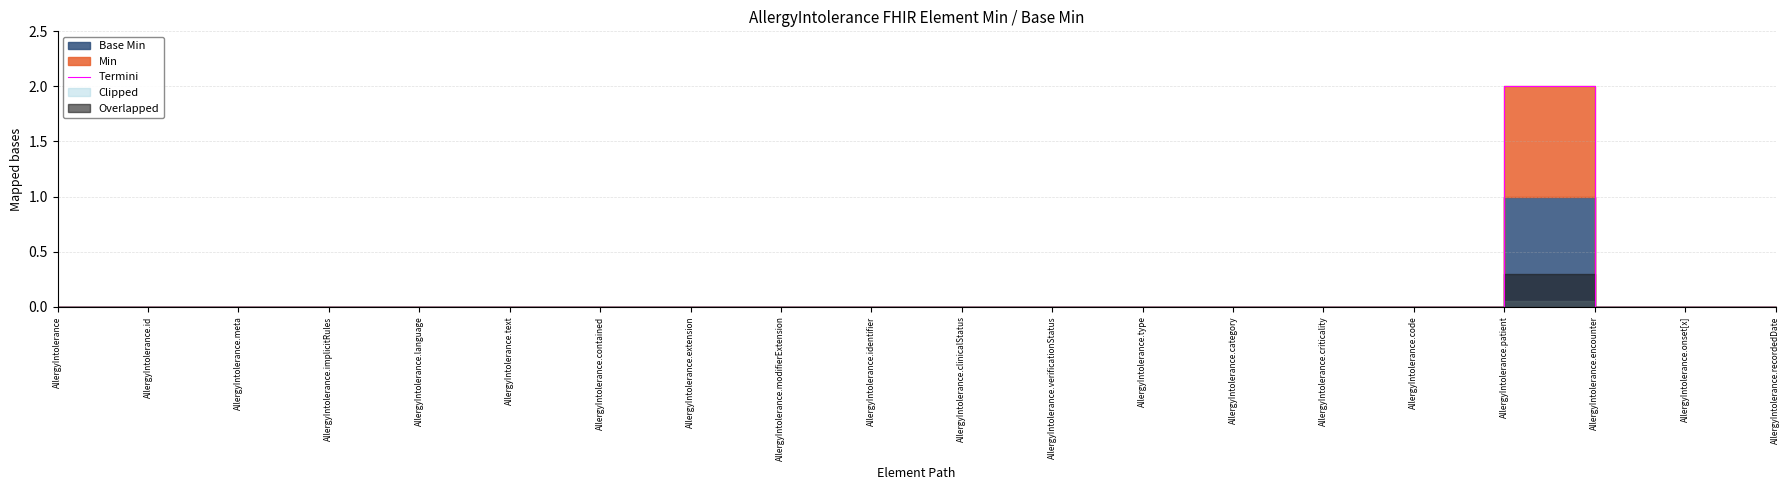

Which has a higher value, AllergyIntolerance.encounter or AllergyIntolerance.language?

AllergyIntolerance.encounter